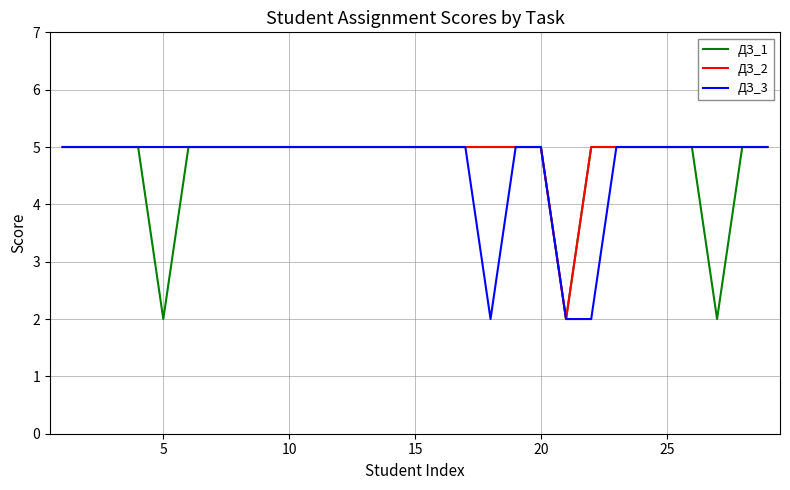

What is the greatest value displayed?

5